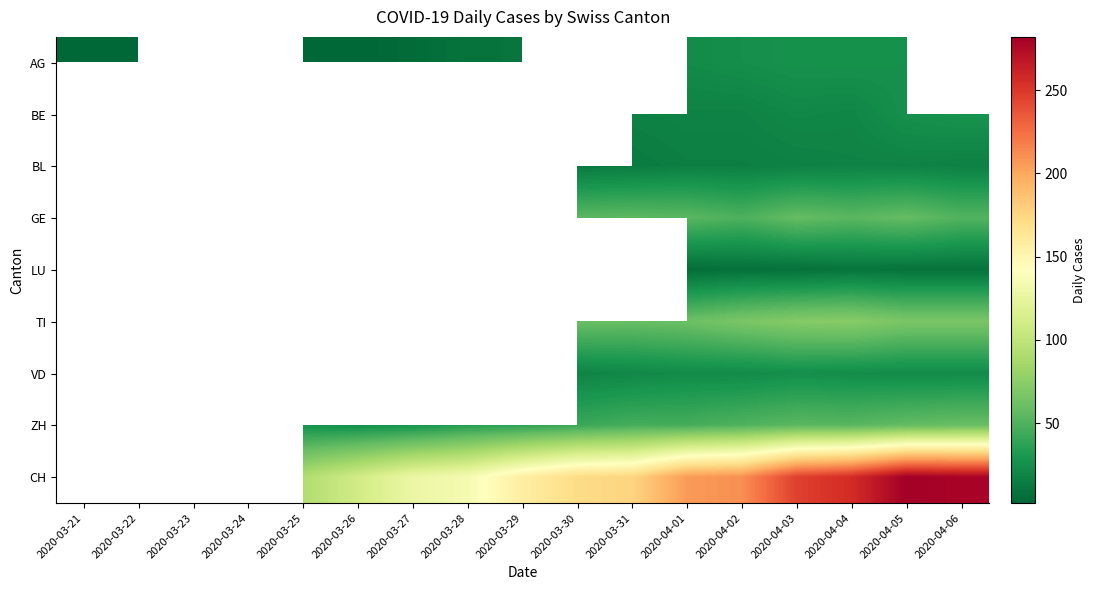

The value of TI at 2020-04-04 is 73.0. True or false?

True